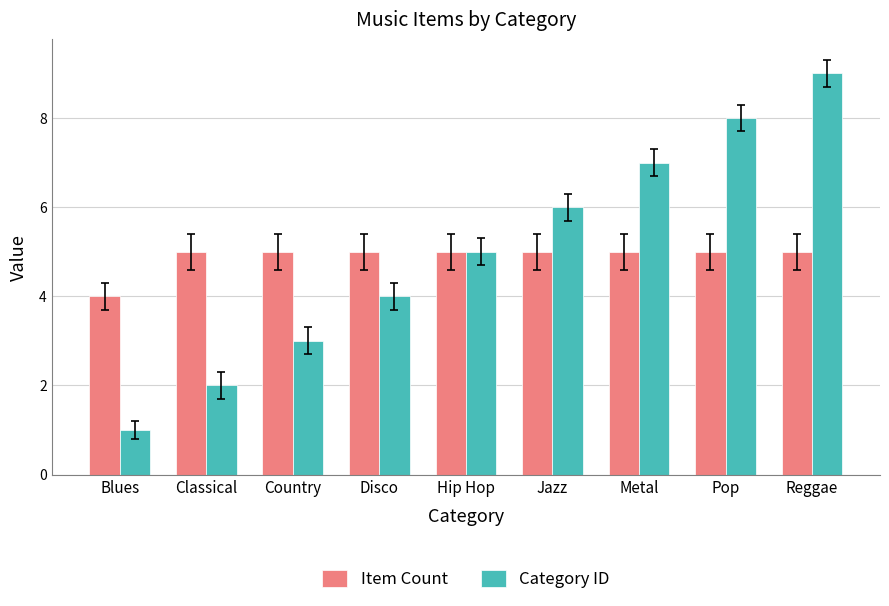

How many bars are there in total?

18